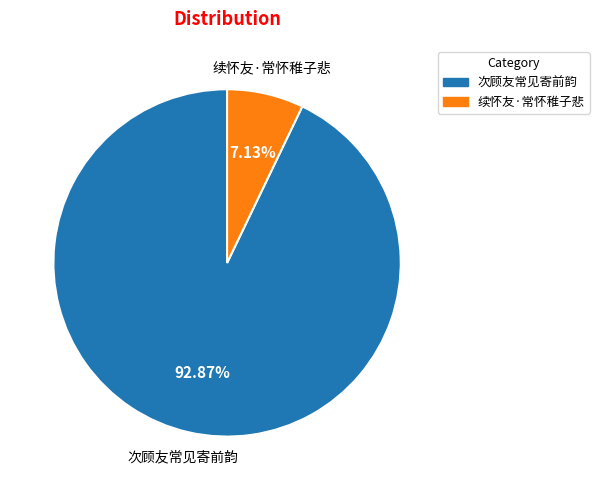

To the nearest percent, what is the average slice percentage?

50%